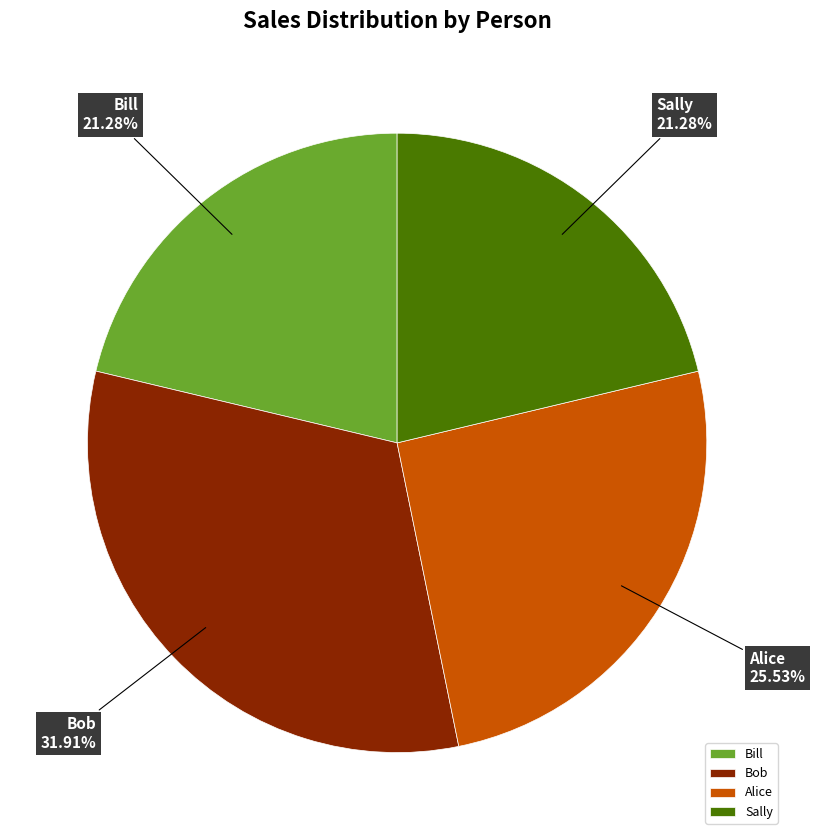

How many slices are in this pie chart?

4